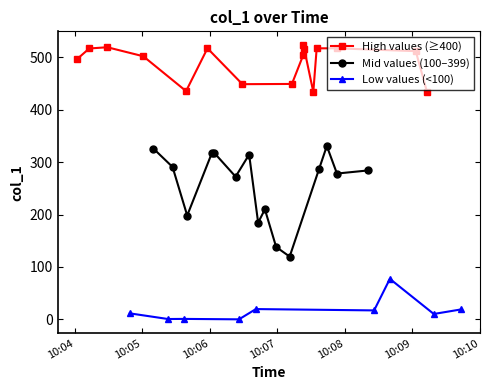

What is the highest value of the Mid values (100–399) series?

330.7